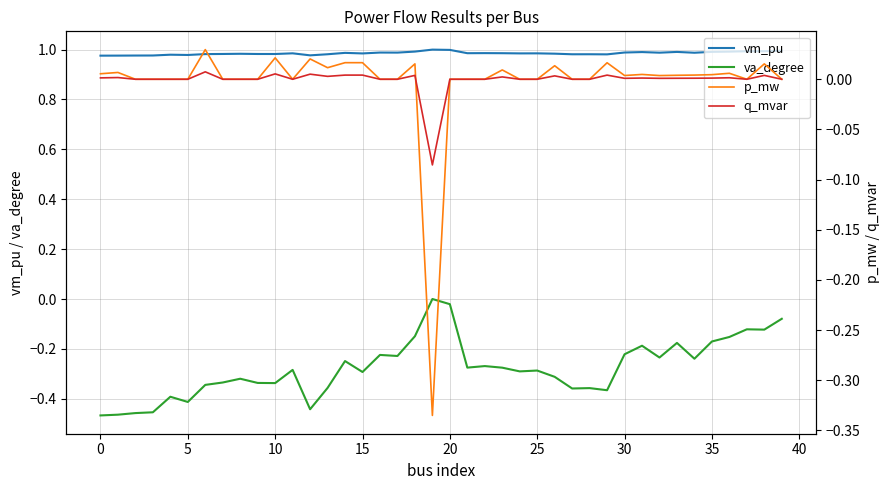

How many lines are shown in the chart?

4